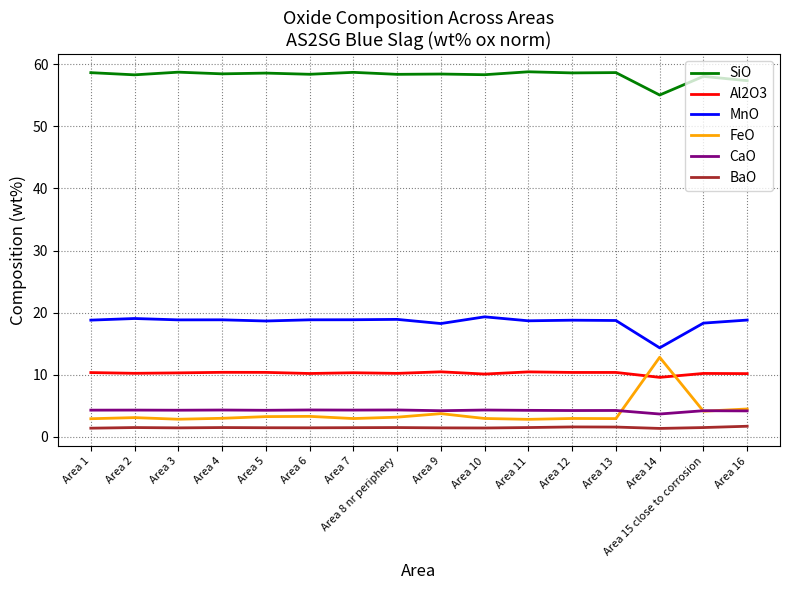

Which series has the widest spread of values?

FeO